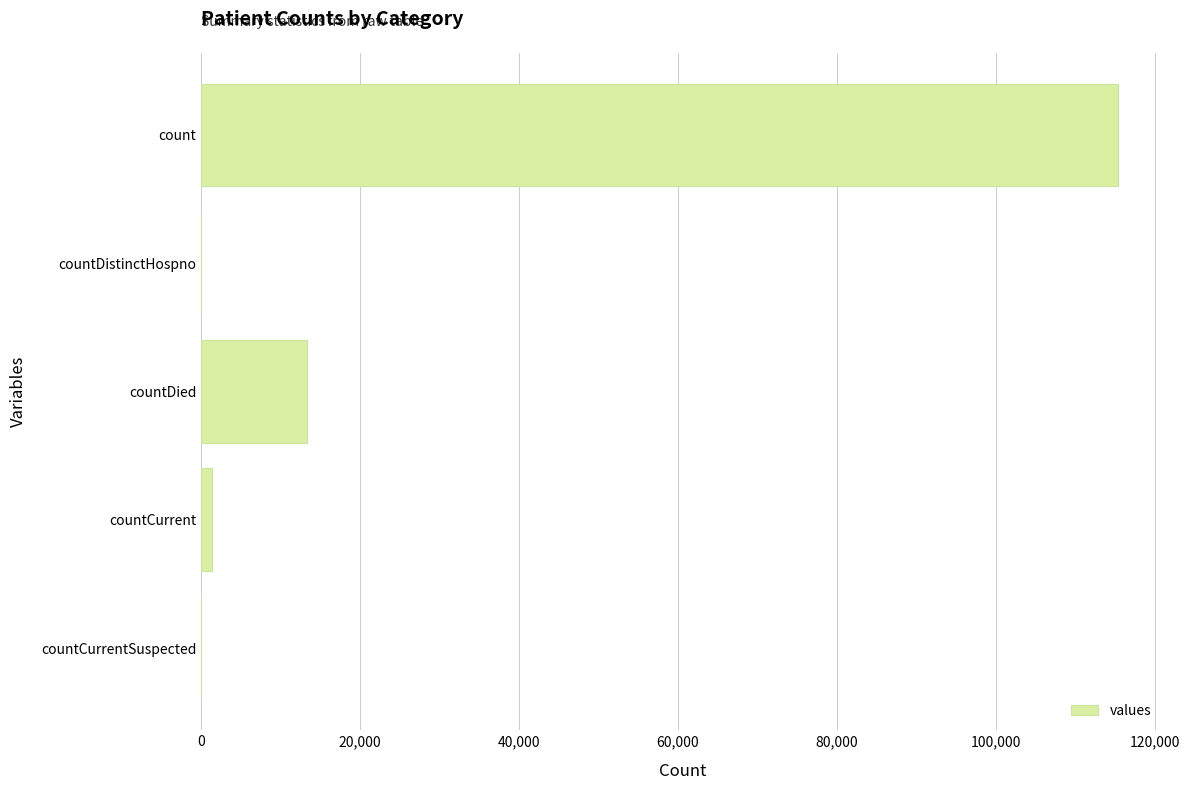

Which category has the highest value across all series?

count